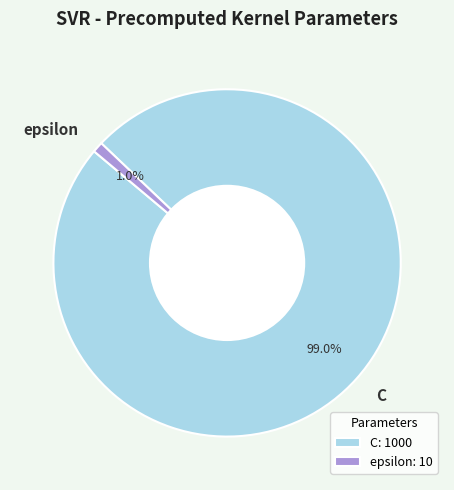

What percentage is the epsilon slice, to the nearest percent?

1%